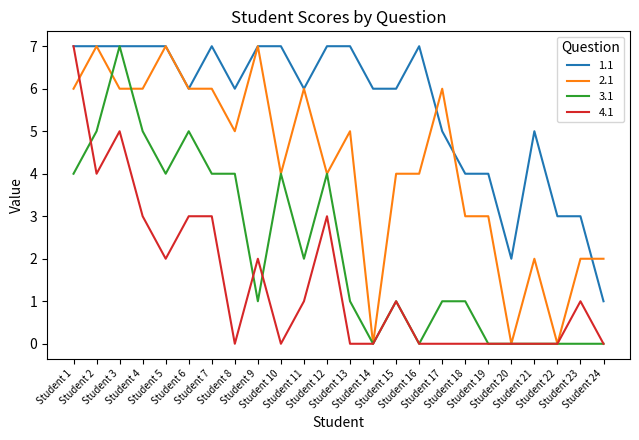

True or false: 1.1 has a value of 12 at Student 10.

False